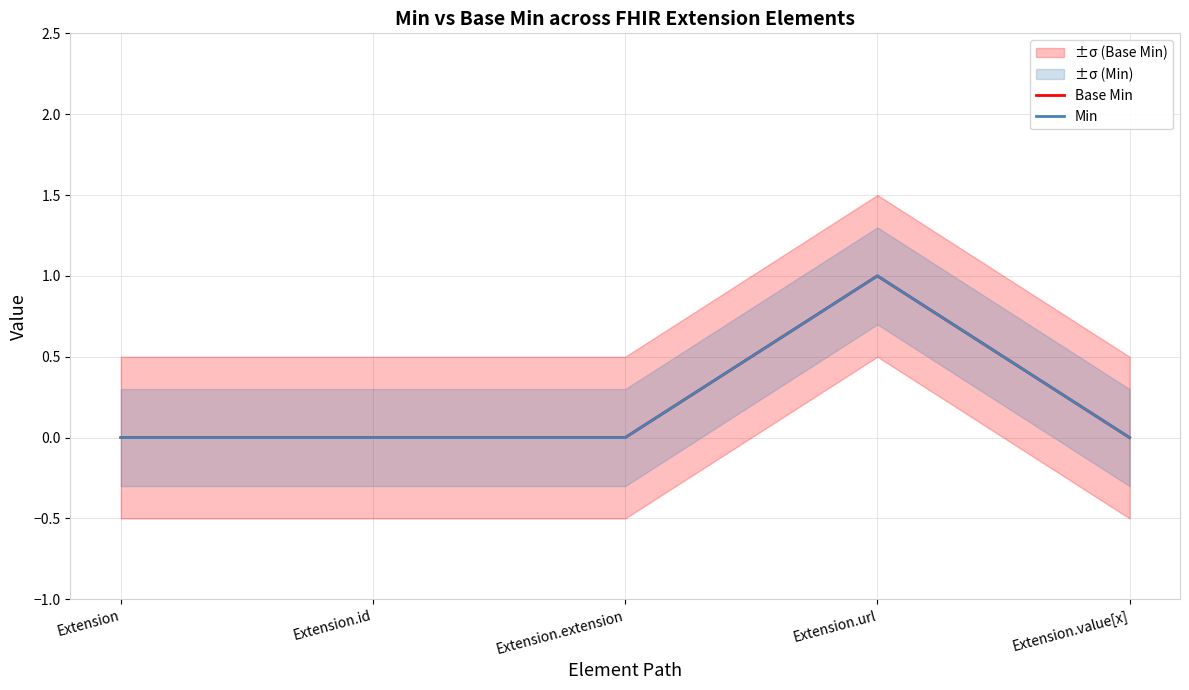

Which series has the widest spread of values?

Base Min